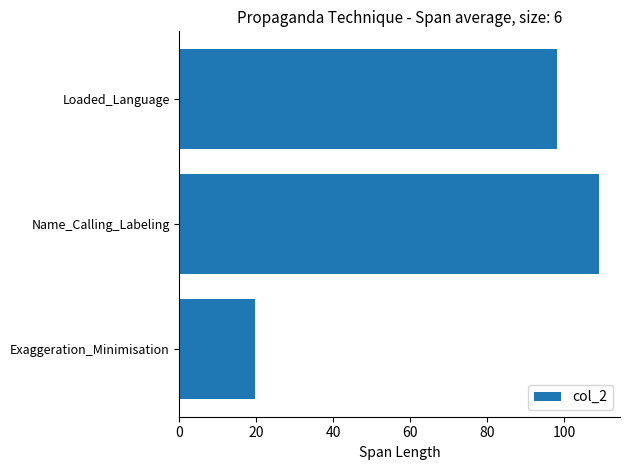

Rank the categories by value from highest to lowest.

Name_Calling_Labeling, Loaded_Language, Exaggeration_Minimisation